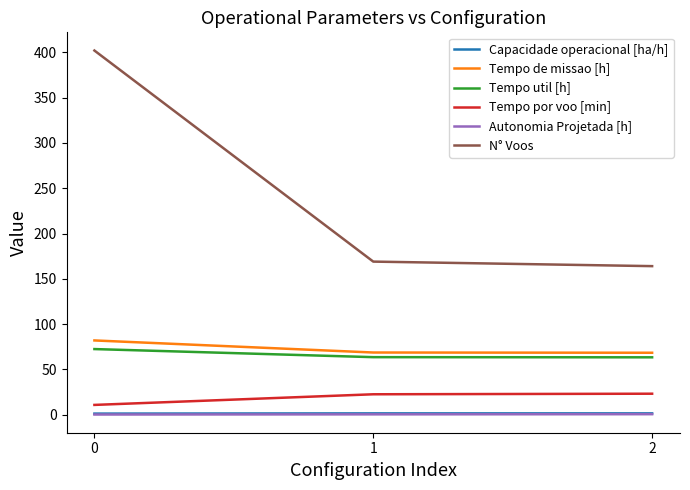

Which series has the widest spread of values?

N° Voos